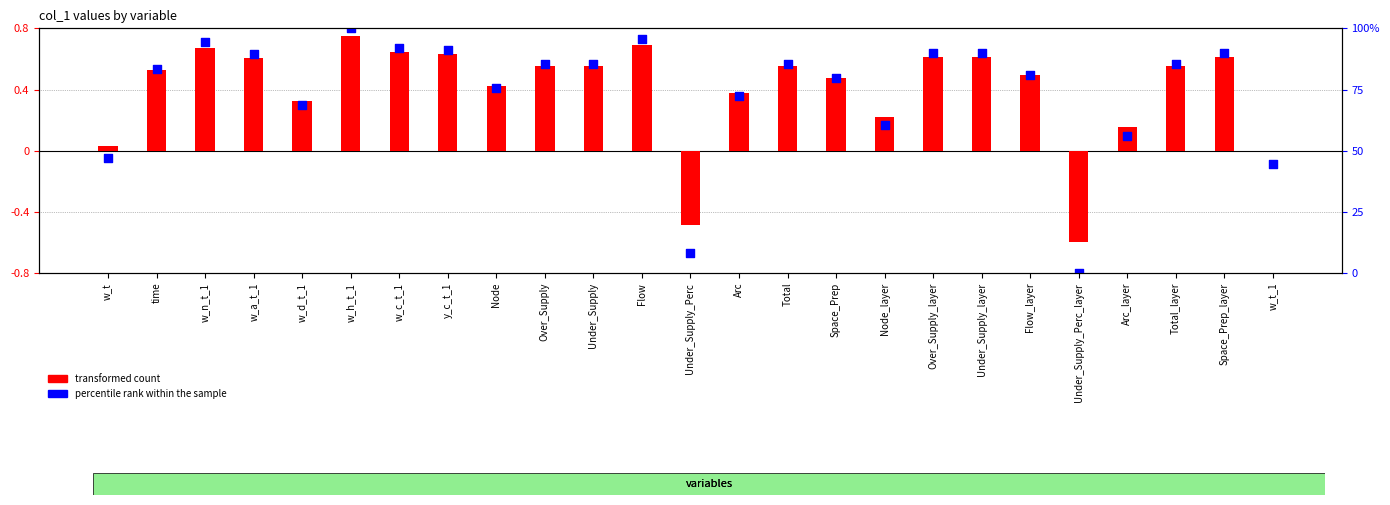

What are all the series names shown in the legend?

transformed count, percentile rank within the sample